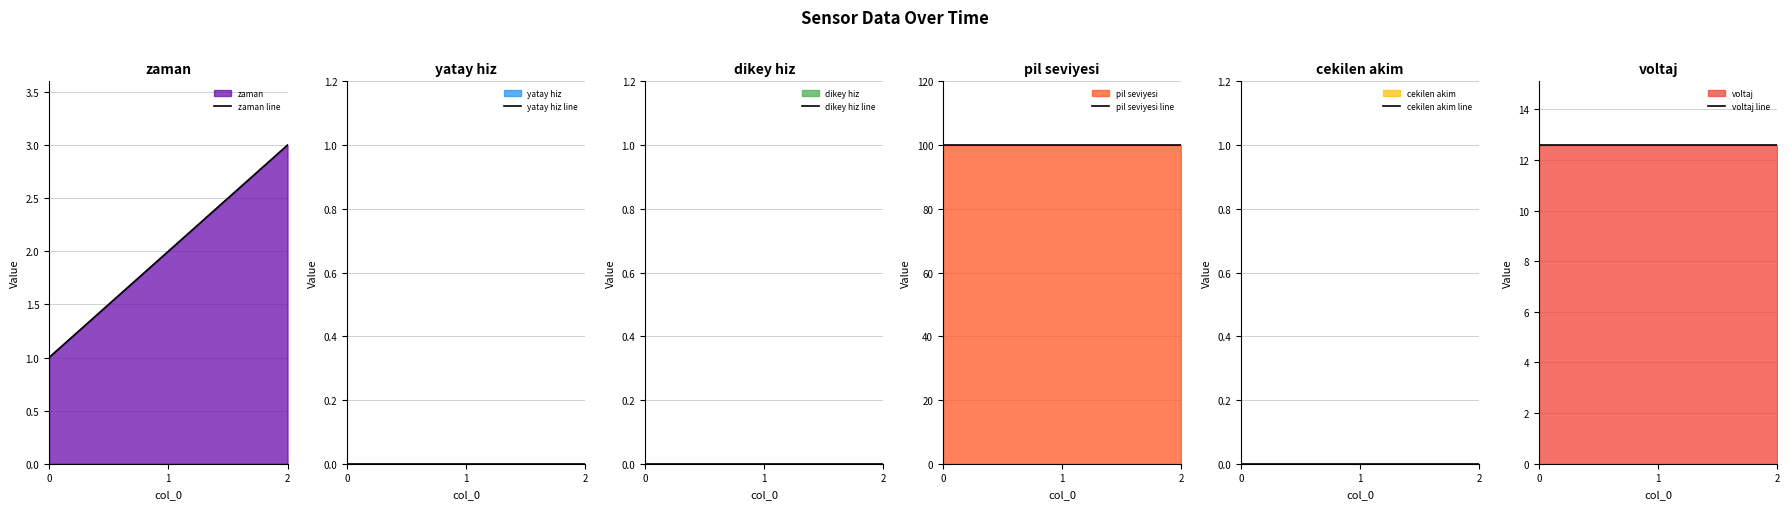

Is it true that zaman line equals 0.9 at 1?

False